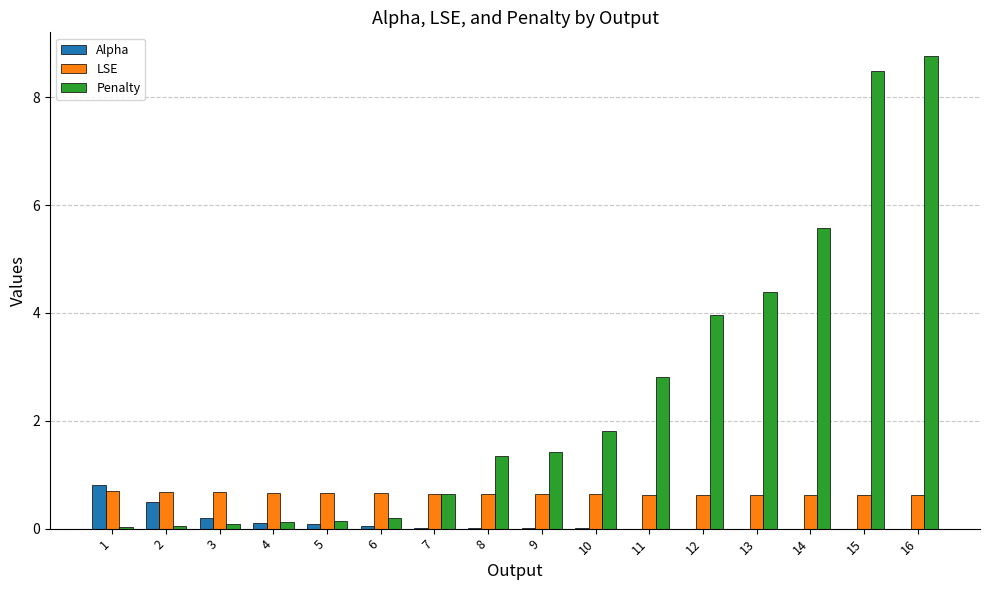

What is the total value across all series at 1?

1.5